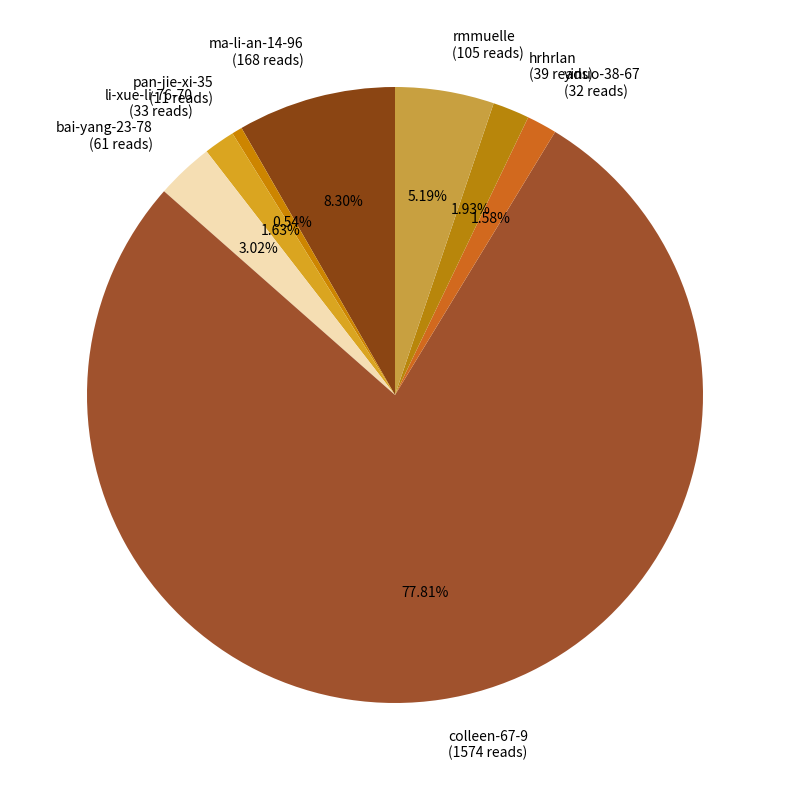

What percentage is NOT represented by bai-yang-23-78?

97.0%